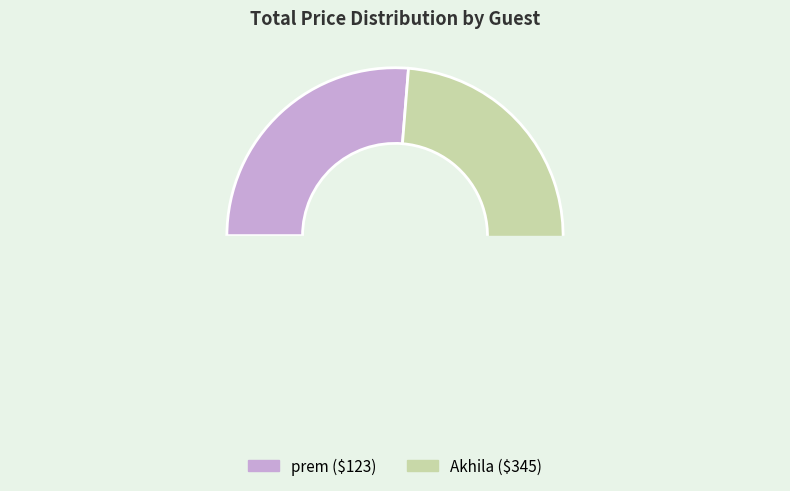

Approximately how many times larger is the value at prem compared to Akhila?

0.4